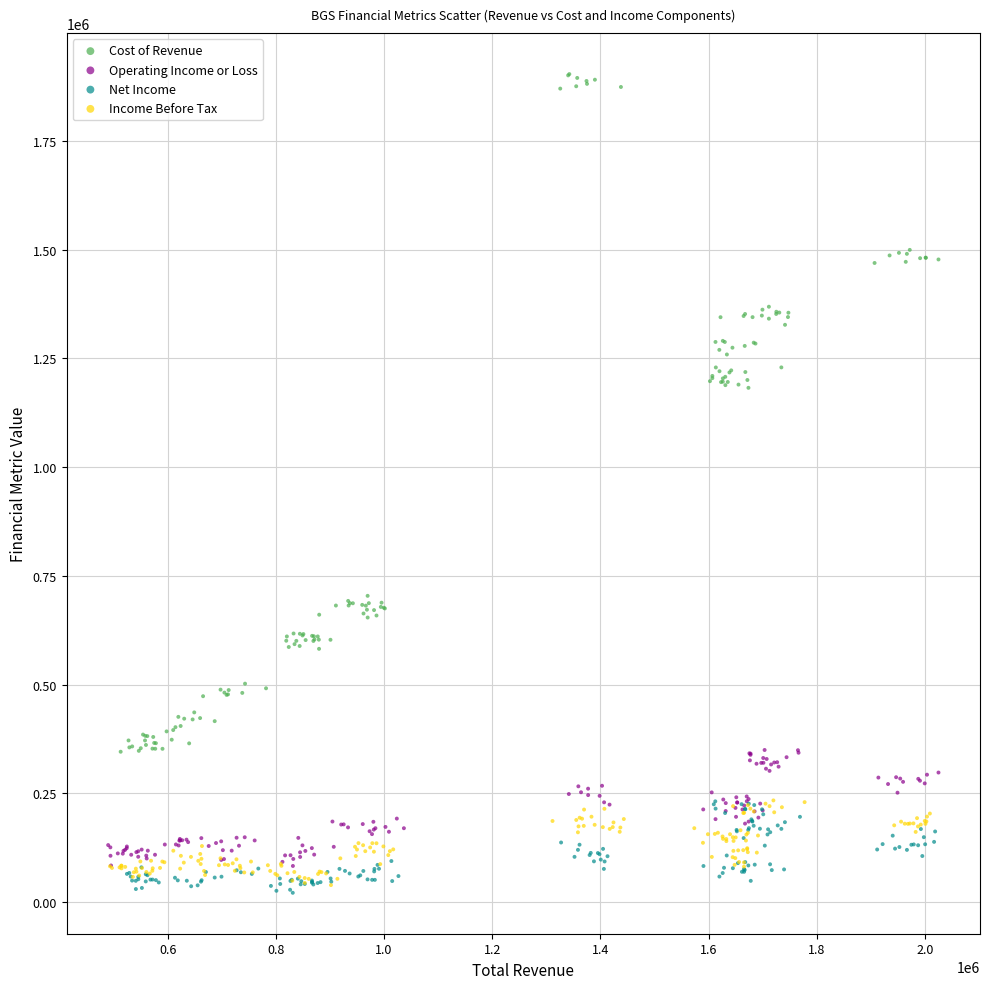

Which series reaches the minimum Y coordinate?

Net Income